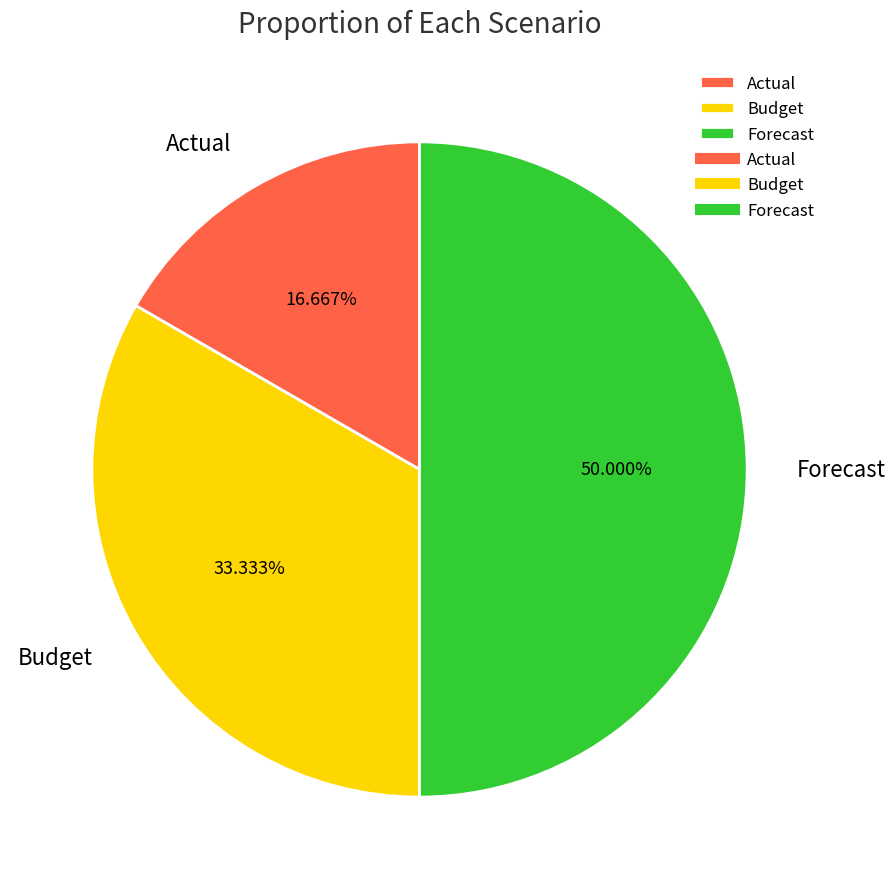

Rank the categories by value from highest to lowest.

Forecast, Budget, Actual